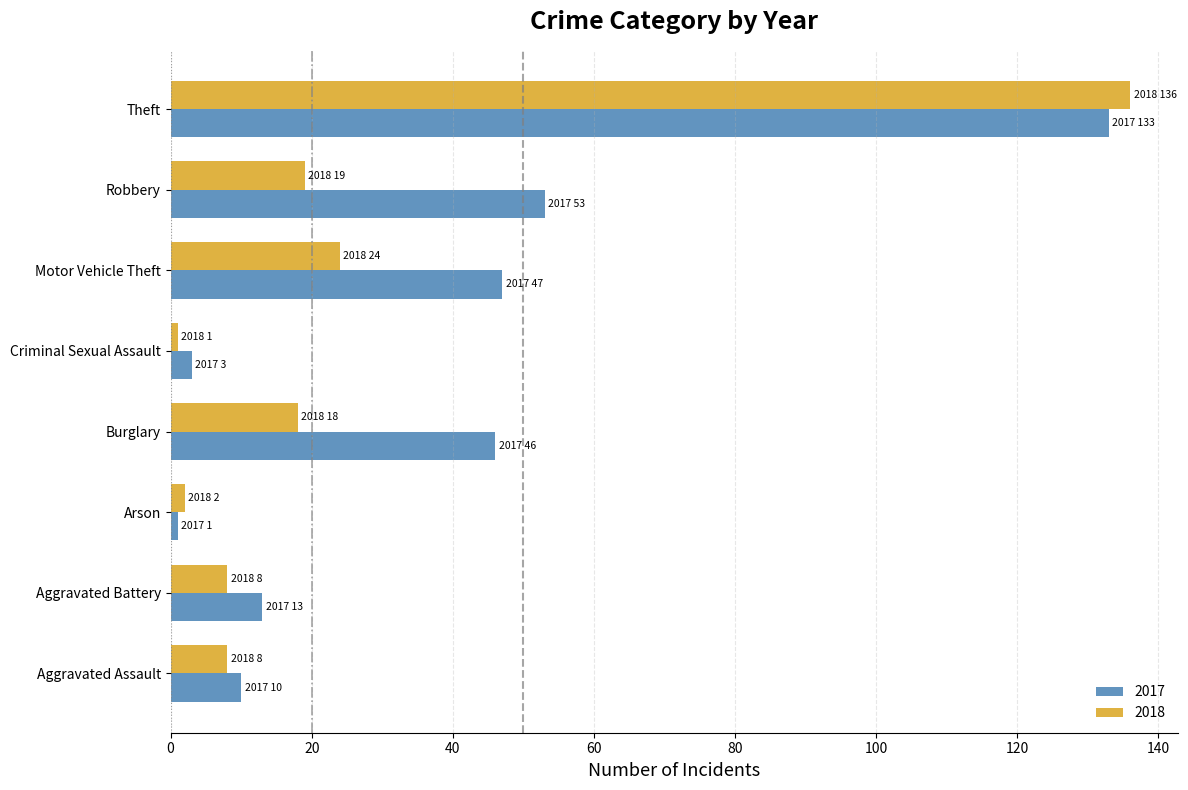

What is the spread (max minus min) of values at Aggravated Battery?

5